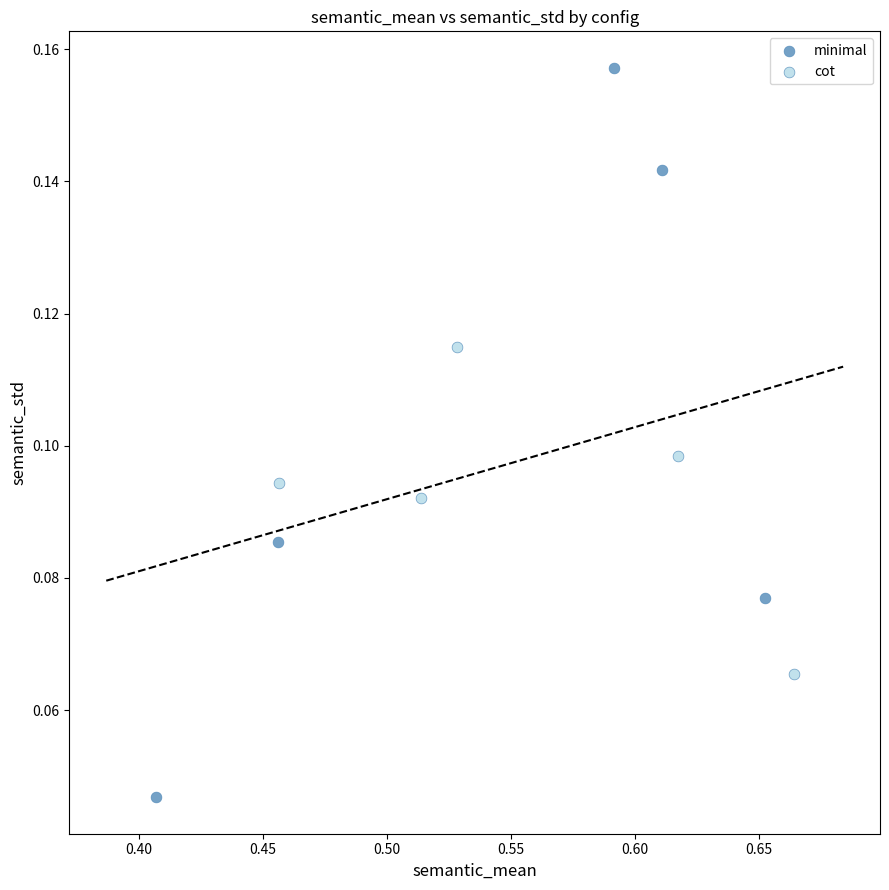

Which series contains the lowest Y value?

minimal